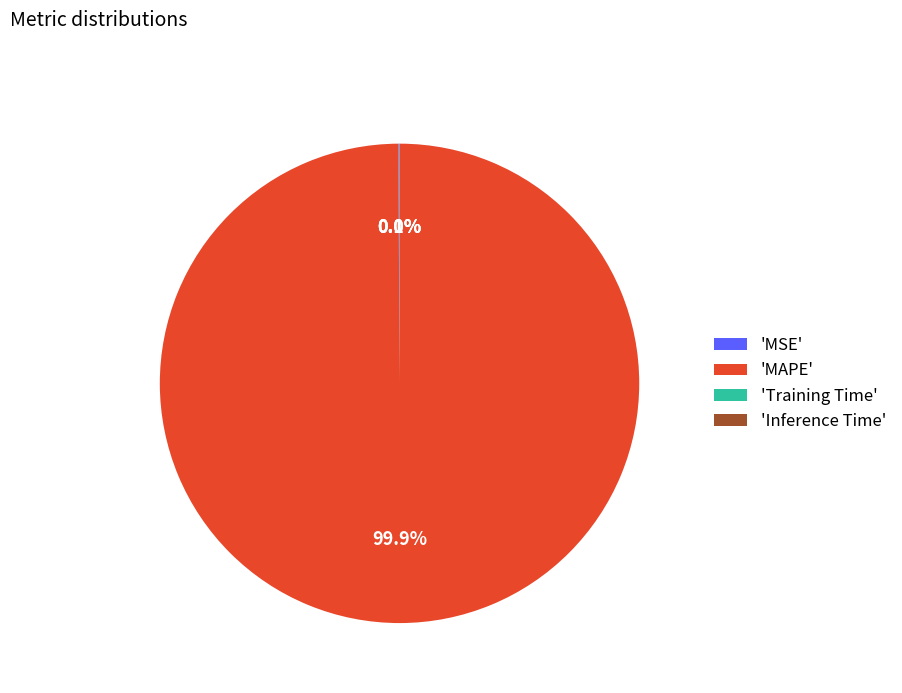

What is the largest slice in the pie chart?

'MAPE'